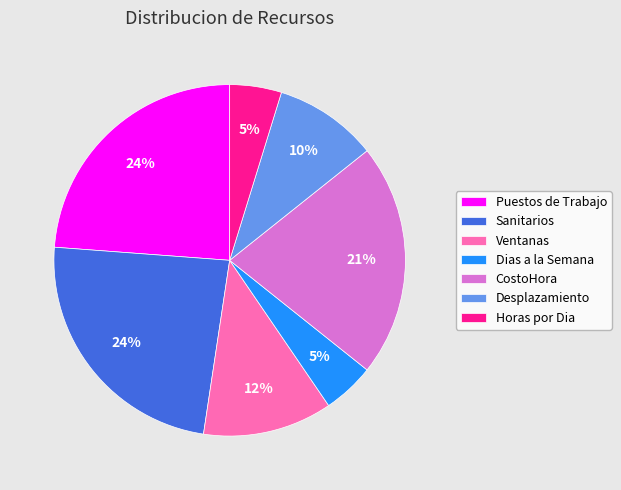

Is there any slice that represents more than half of the pie?

No